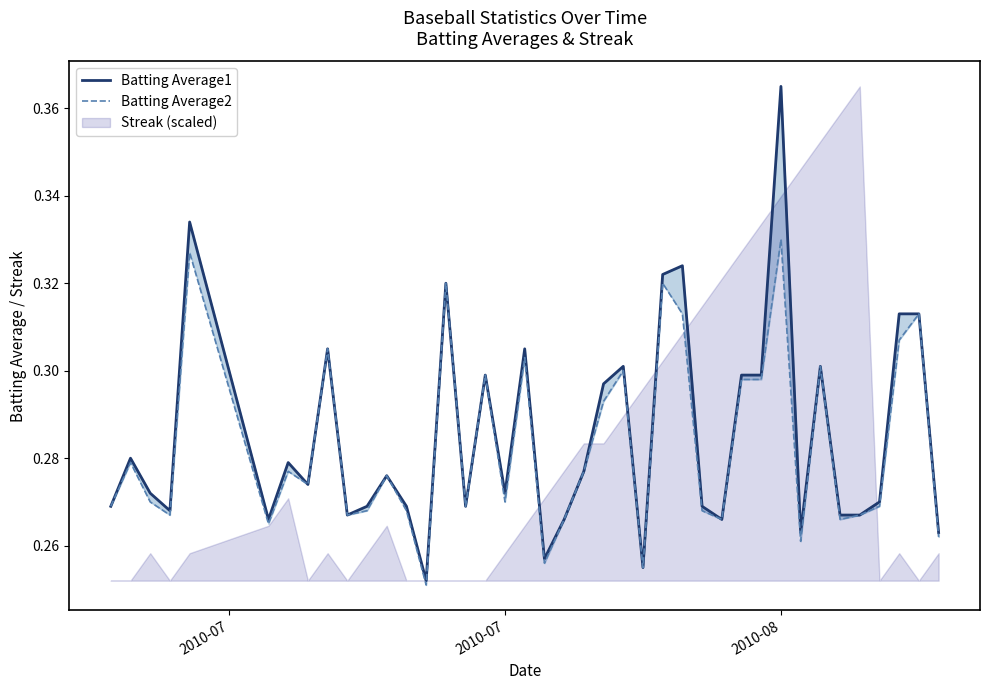

How many Batting Average2 values are between 0 and 1?

40